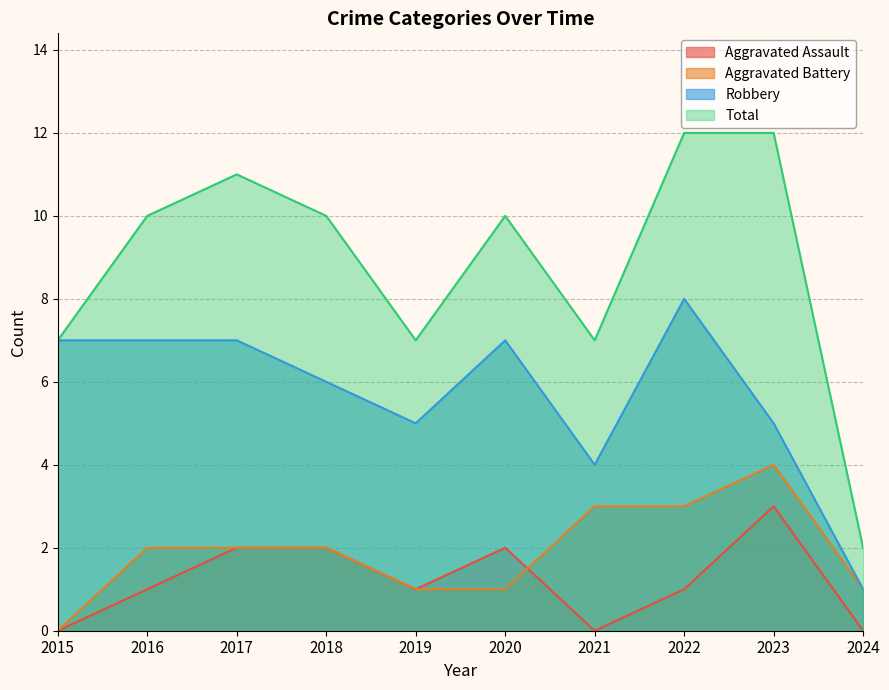

Reading left to right, transcribe all the data shown in this chart.

Aggravated Assault: 0	1	2	2	1	2	0	1	3	0
Aggravated Battery: 0	2	2	2	1	1	3	3	4	1
Robbery: 7	7	7	6	5	7	4	8	5	1
Total: 7	10	11	10	7	10	7	12	12	2